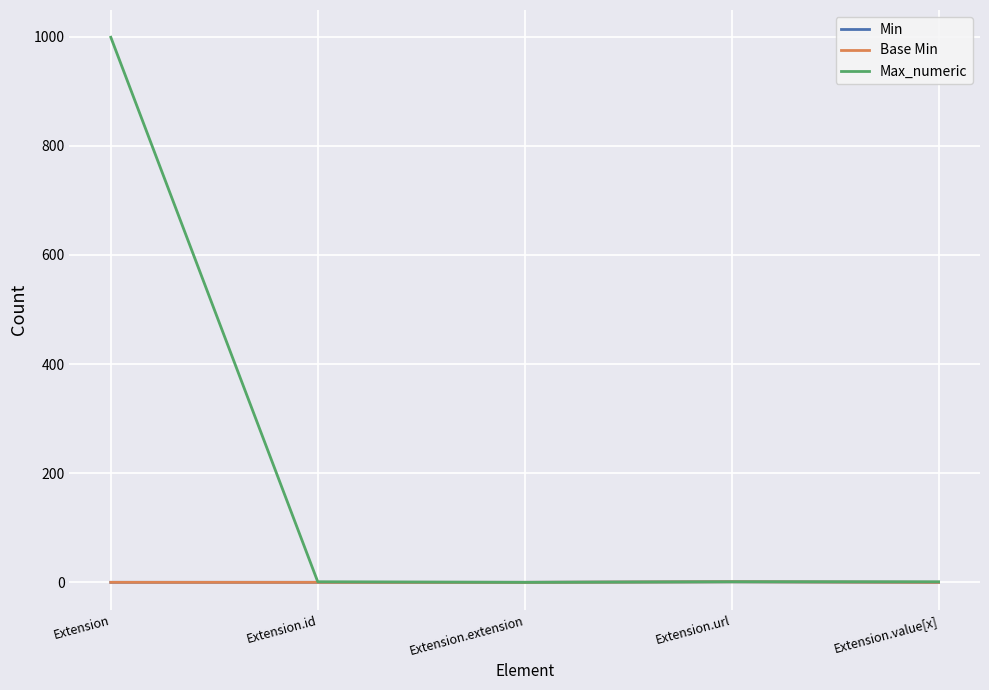

True or false: Base Min and Max_numeric cross at least once.

False